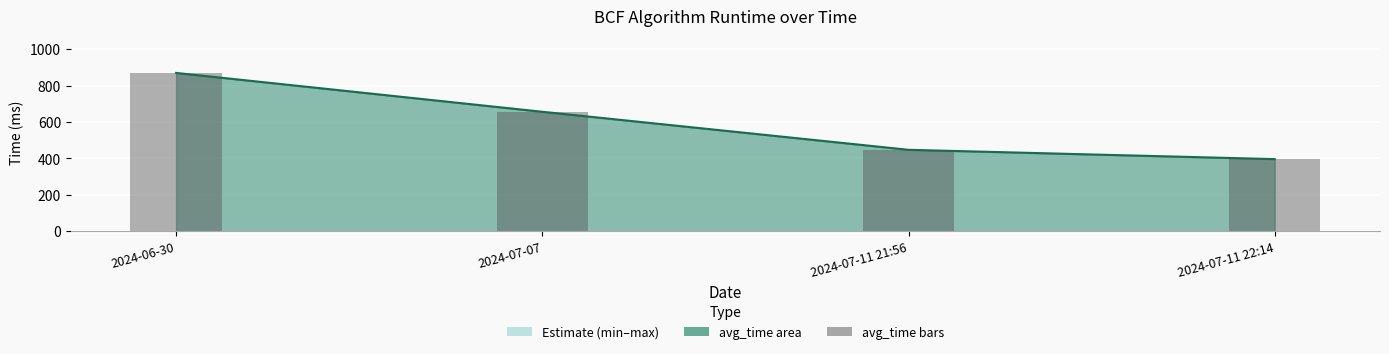

Rank the series at 2024-07-11 22:14 from highest to lowest value.

avg_time line, avg_time bars